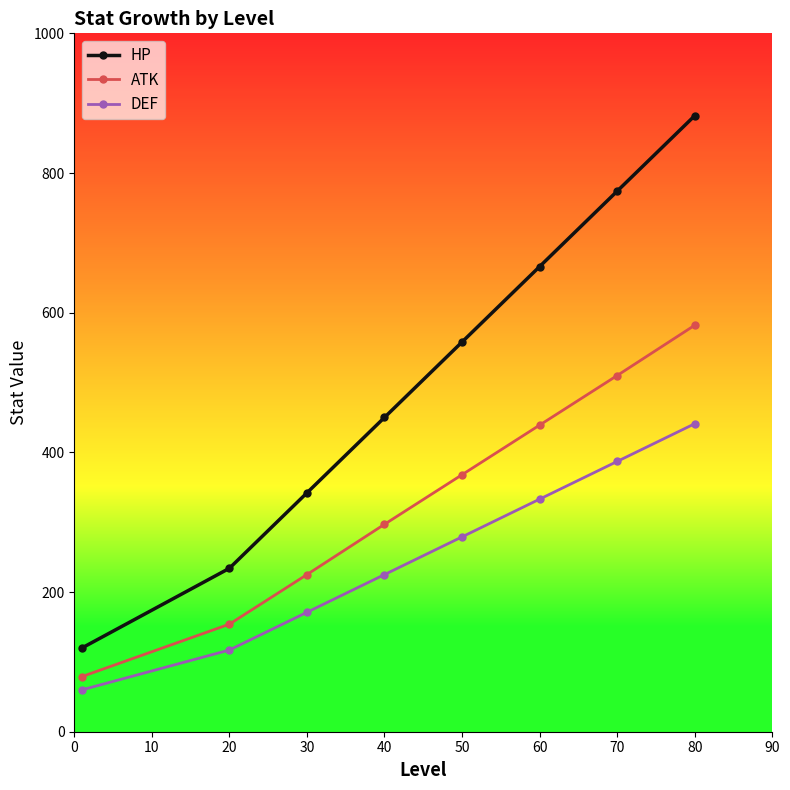

True or false: ATK and HP intersect in this chart.

False